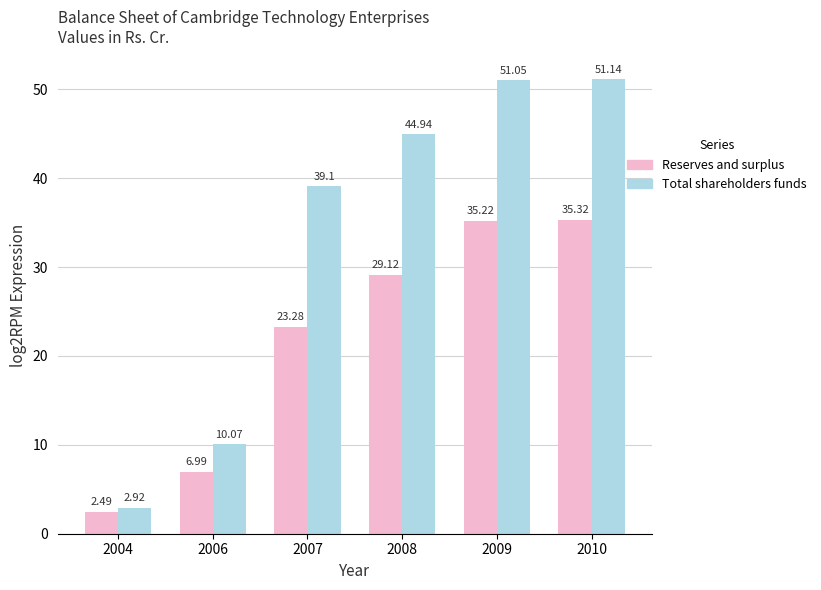

At how many categories does at least one series exceed 6?

5